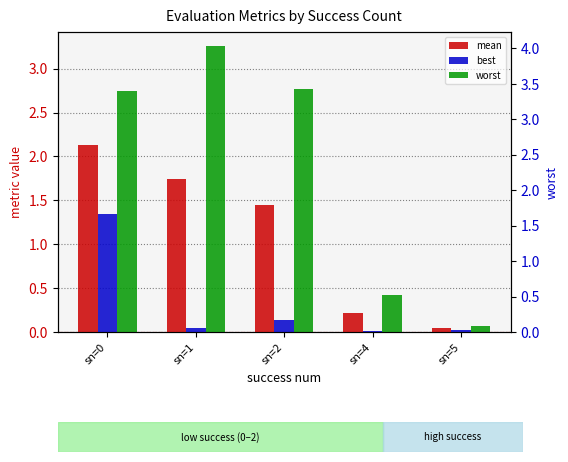

The best series shows 0.1 at sn=2. True or false?

True